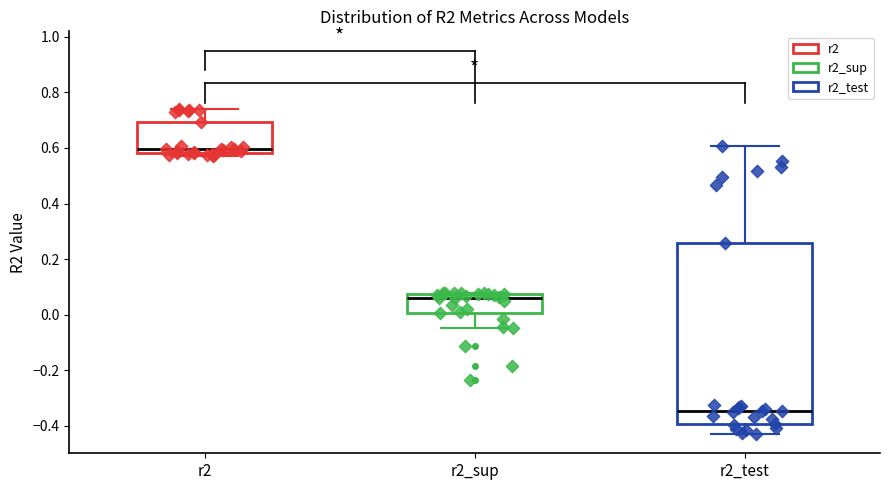

Which box's median line is the lowest?

r2_test